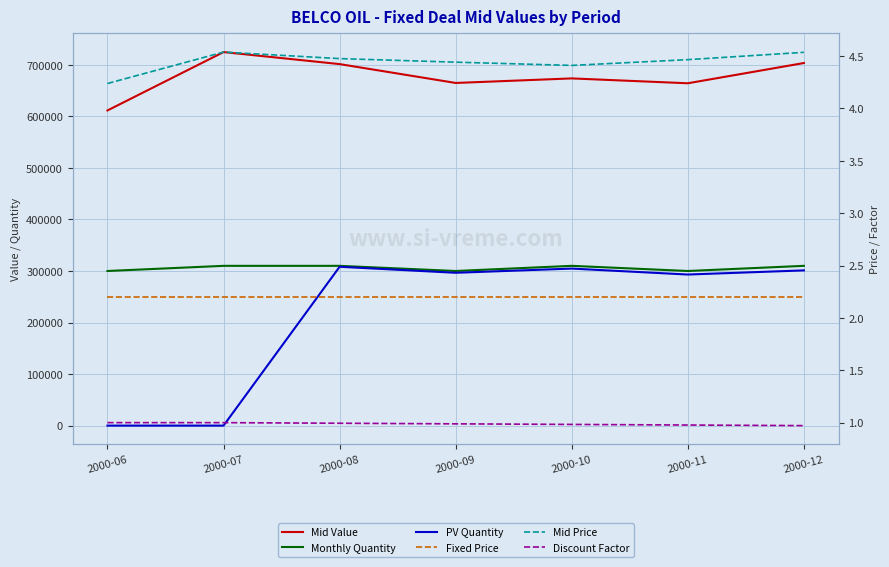

True or false: Mid Value and Discount Factor intersect in this chart.

False